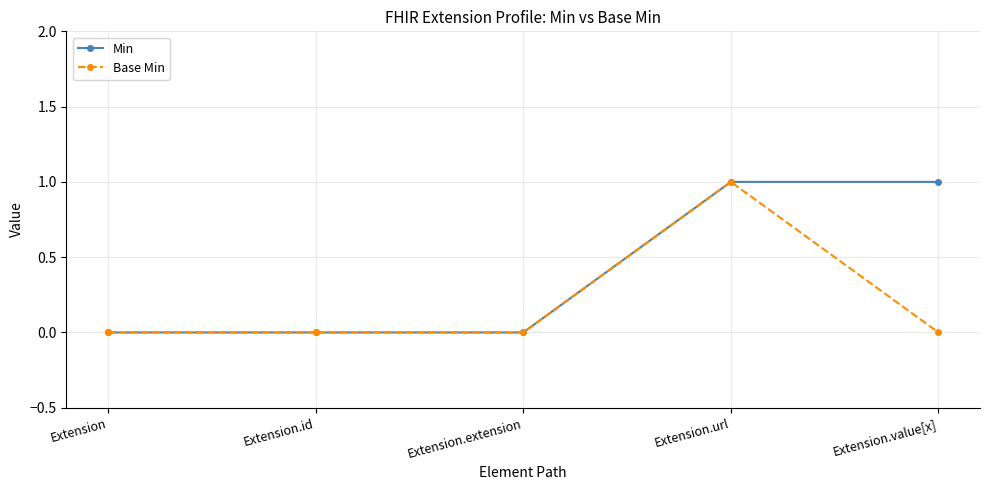

Reading right to left, extract all data points from this chart.

Min: Extension.value[x]=1	Extension.url=1	Extension.extension=0	Extension.id=0	Extension=0
Base Min: Extension.value[x]=0	Extension.url=1	Extension.extension=0	Extension.id=0	Extension=0